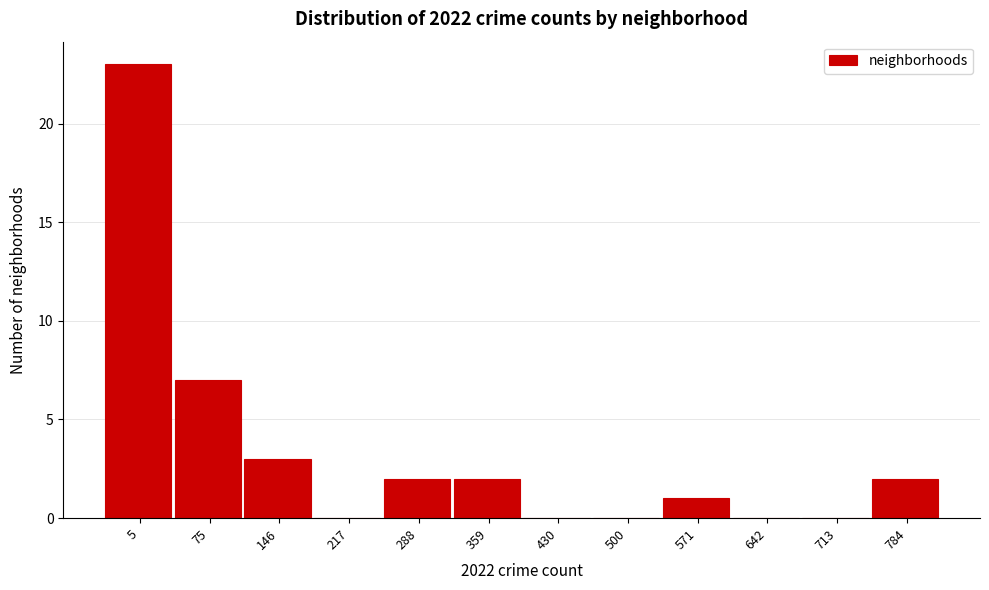

Reading left to right, what are all the values shown in this chart?

5=23	75=7	146=3	217=0	288=2	359=2	430=0	500=0	571=1	642=0	713=0	784=2